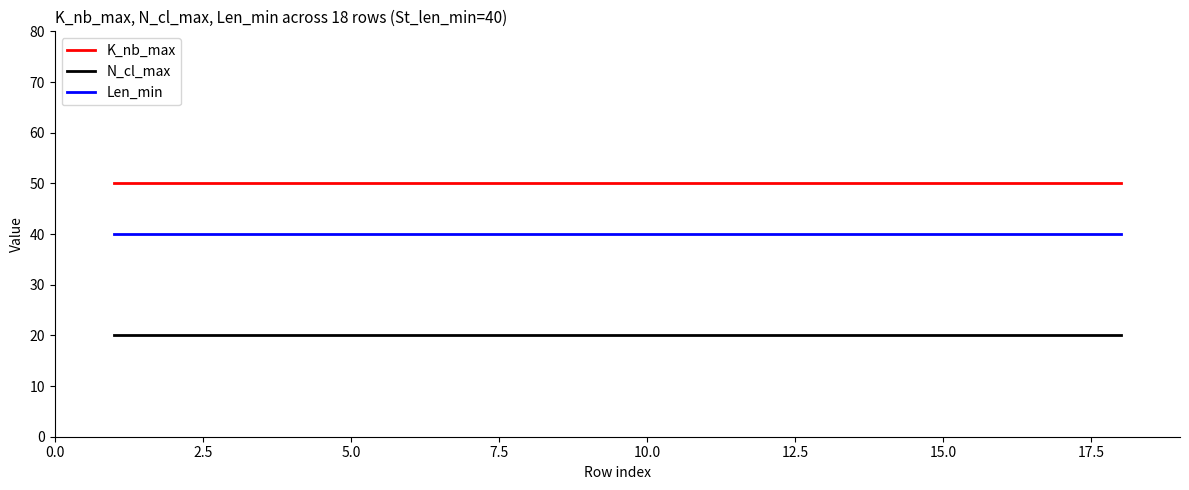

Reading right to left, what are all the values shown in this chart?

K_nb_max: 50	50	50	50	50	50	50	50	50	50	50	50	50	50	50	50	50	50
N_cl_max: 20	20	20	20	20	20	20	20	20	20	20	20	20	20	20	20	20	20
Len_min: 40	40	40	40	40	40	40	40	40	40	40	40	40	40	40	40	40	40